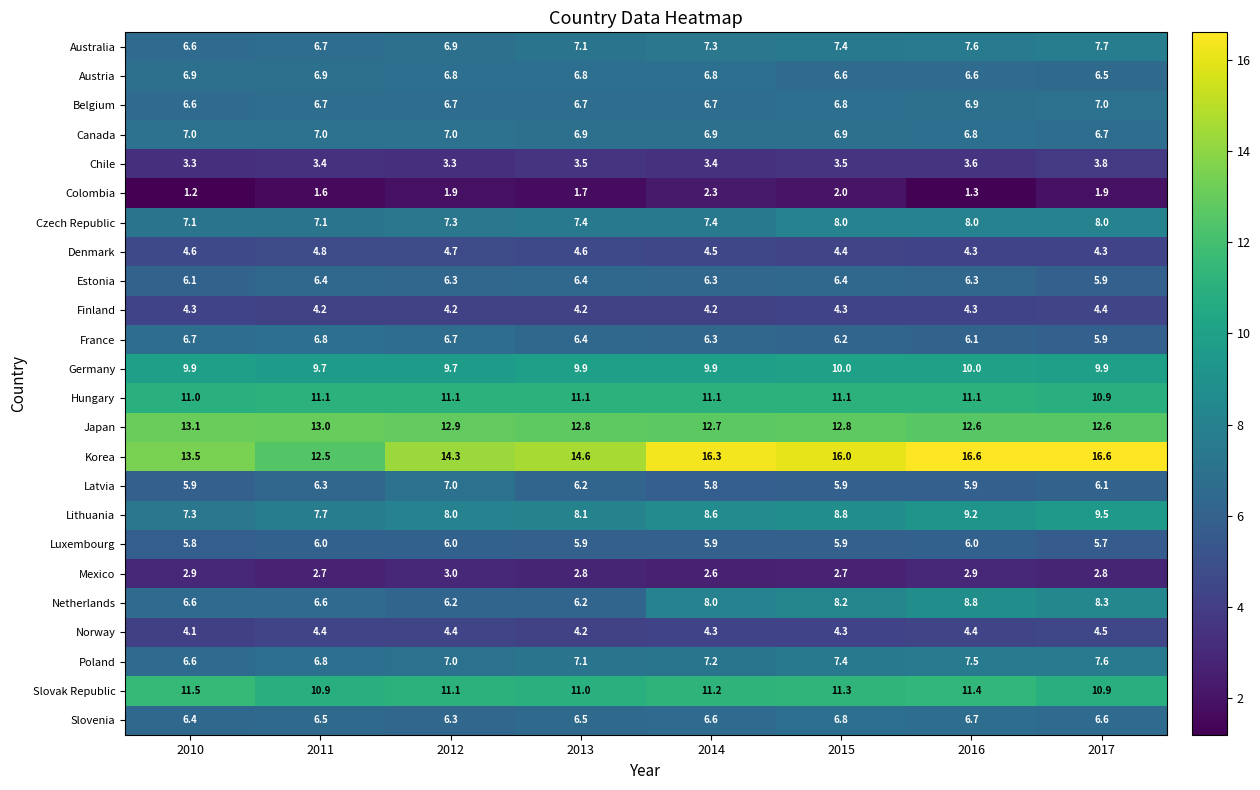

Rank the categories by Colombia value from highest to lowest.

2014, 2015, 2012, 2017, 2013, 2011, 2016, 2010